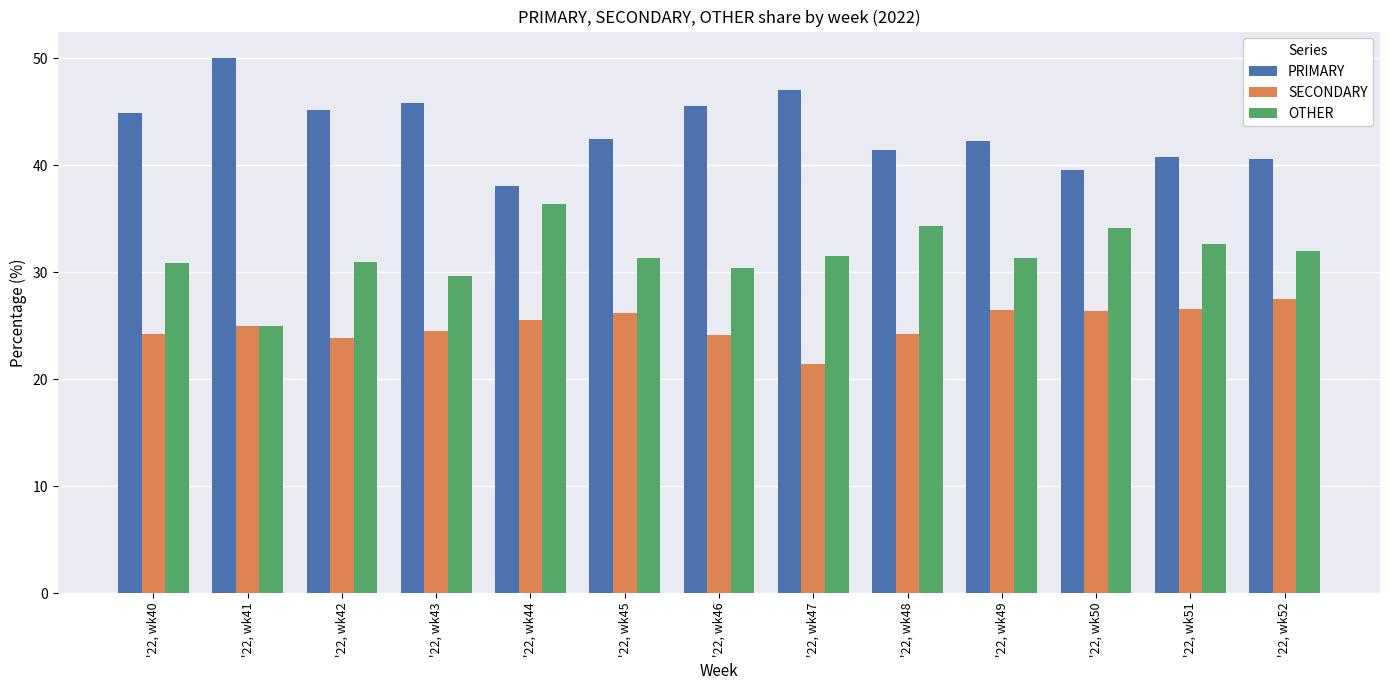

At which label does PRIMARY first exceed 42?

'22, wk40